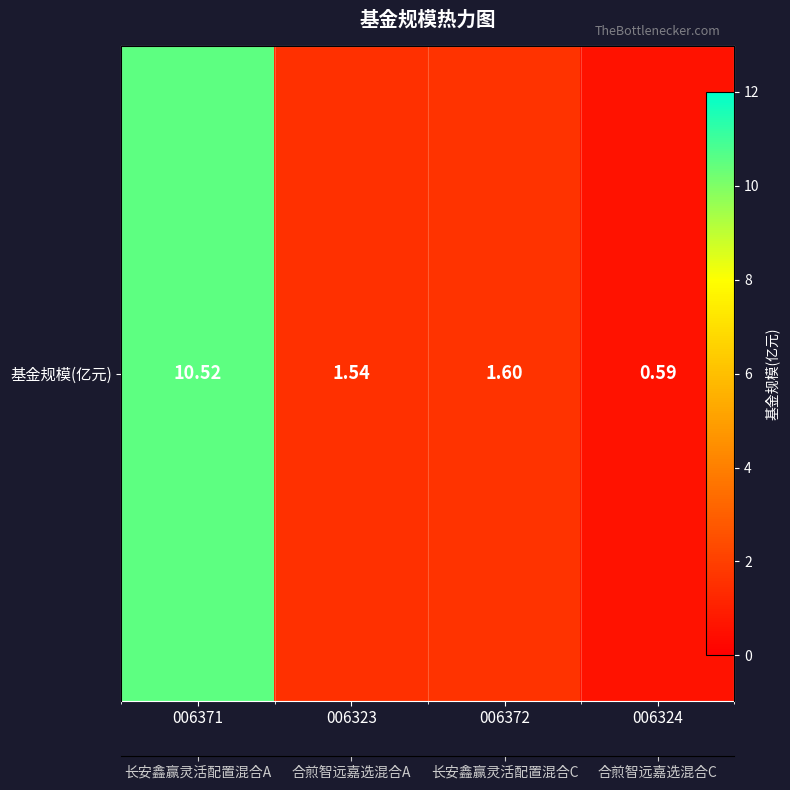

How many data points does each series have?

4